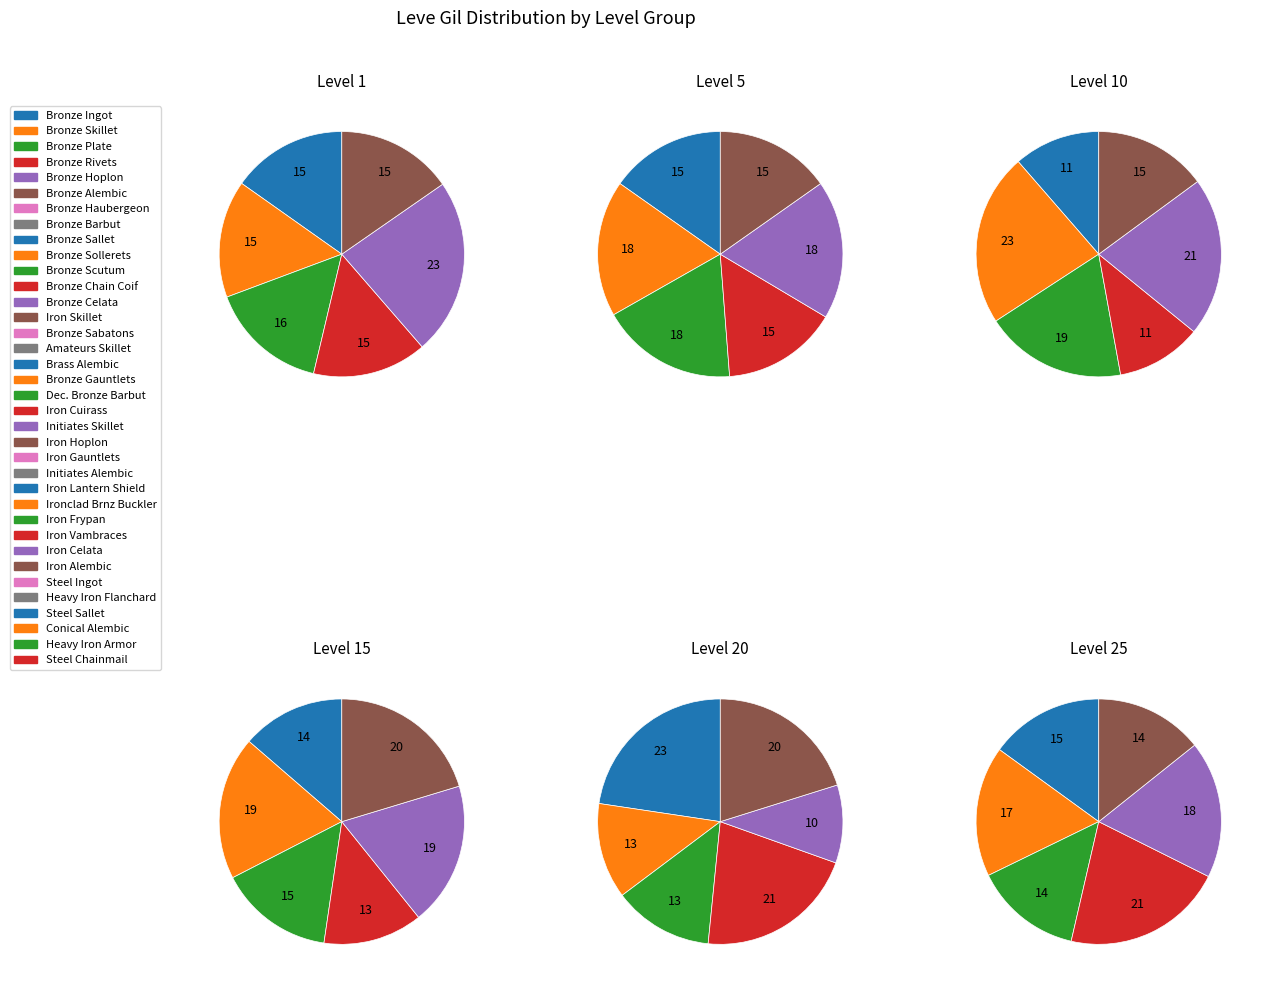

Count the number of slices in the pie.

6